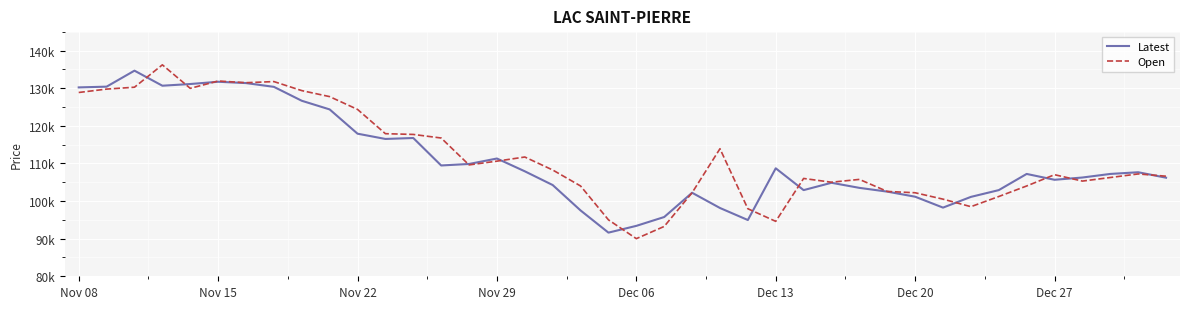

List the series in order of their peak value, highest first.

Open, Latest